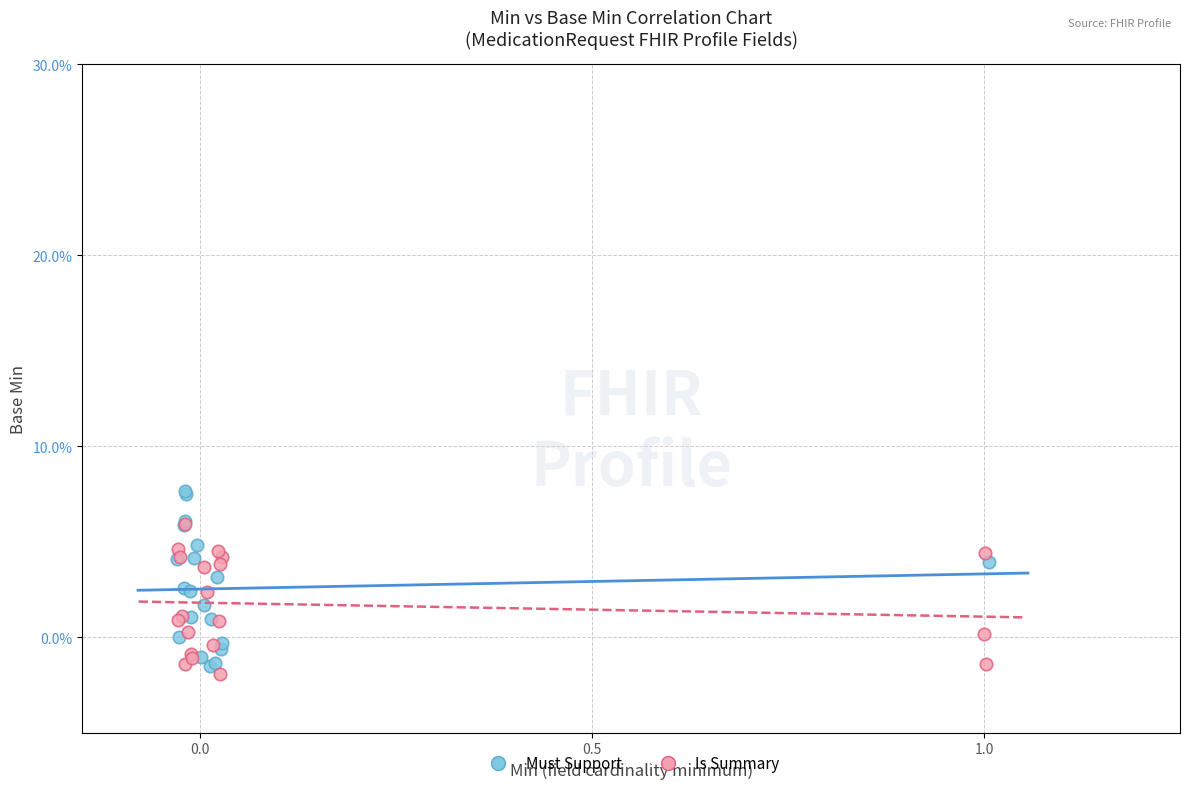

Which series has the largest Y range (max minus min)?

Must Support